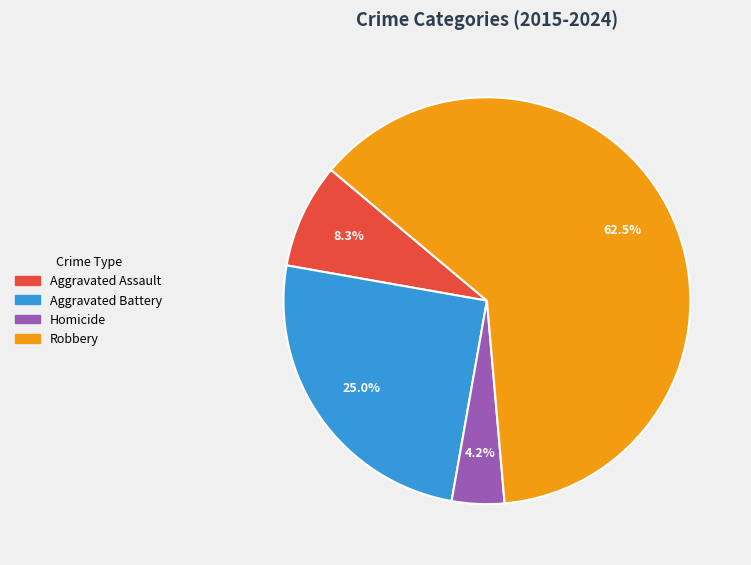

How much of the chart is everything except Robbery?

37.5%